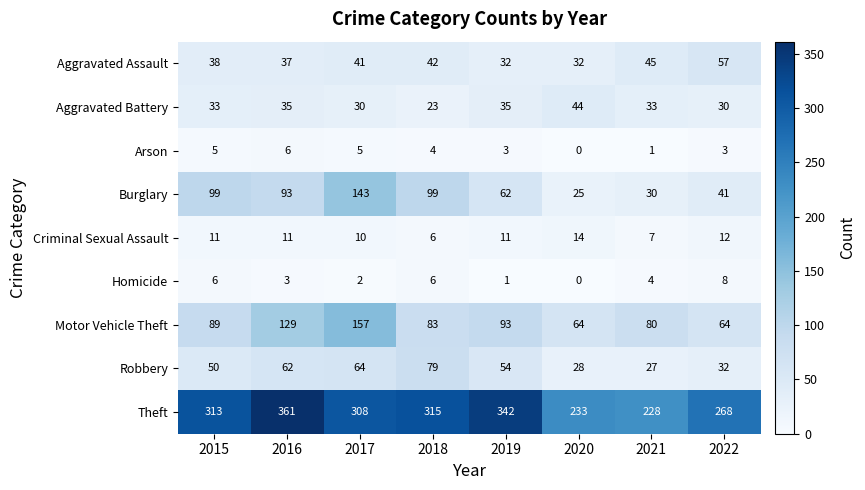

List the series in order of their peak value, lowest first.

Arson, Homicide, Criminal Sexual Assault, Aggravated Battery, Aggravated Assault, Robbery, Burglary, Motor Vehicle Theft, Theft